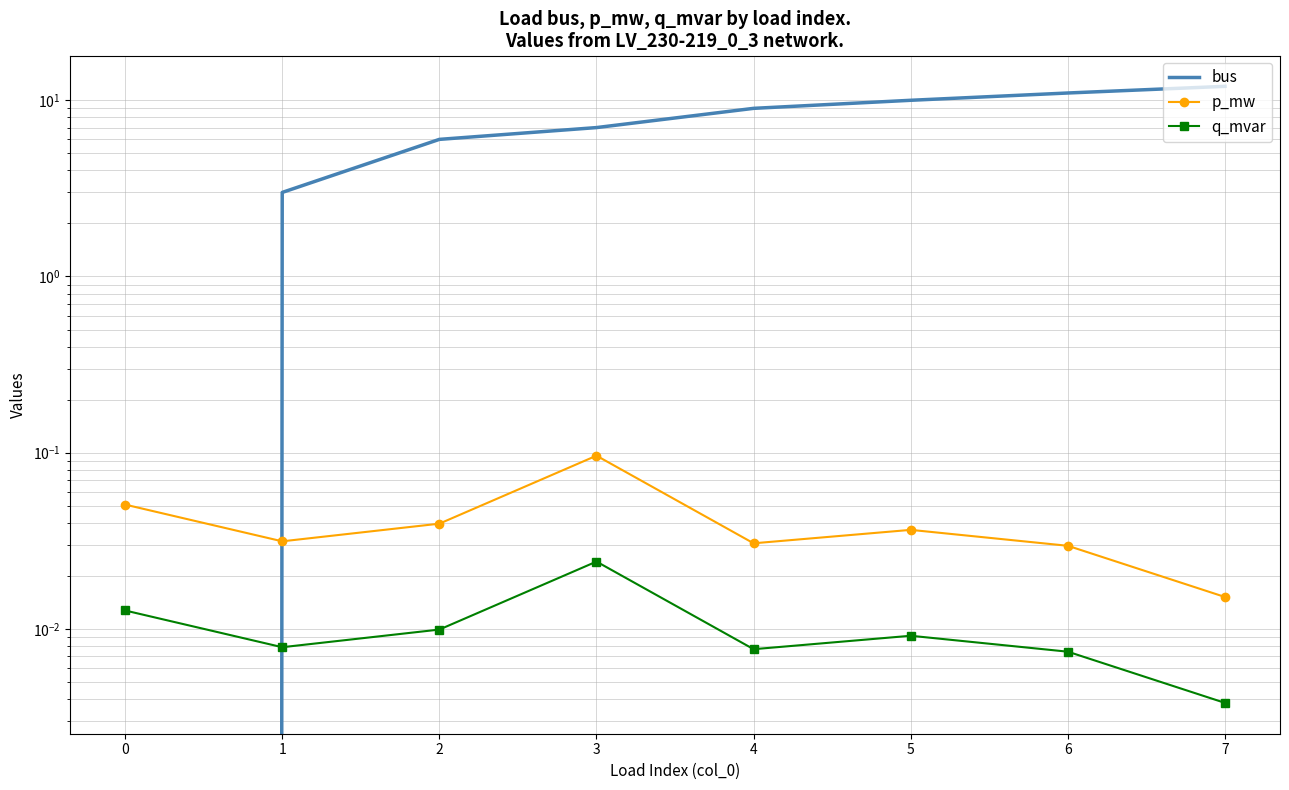

At which label is bus closest to 6?

2